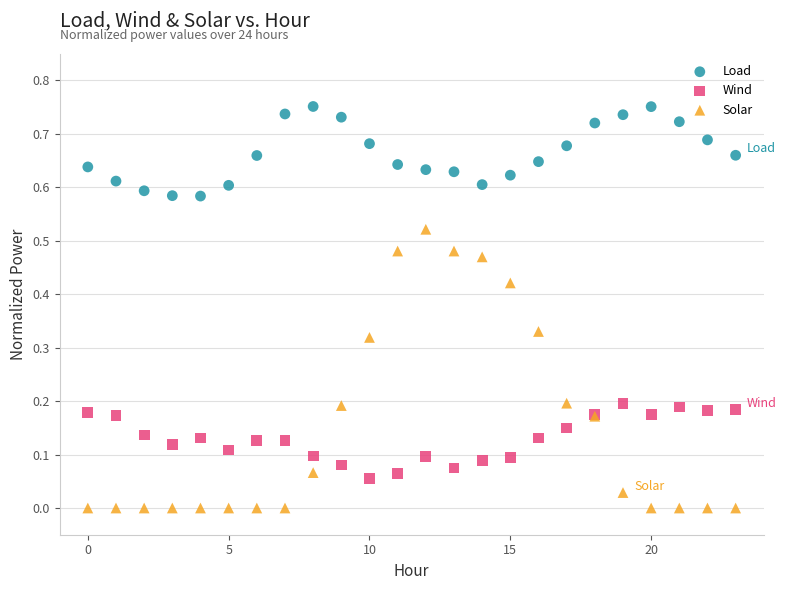

Which series reaches the minimum Y coordinate?

Solar